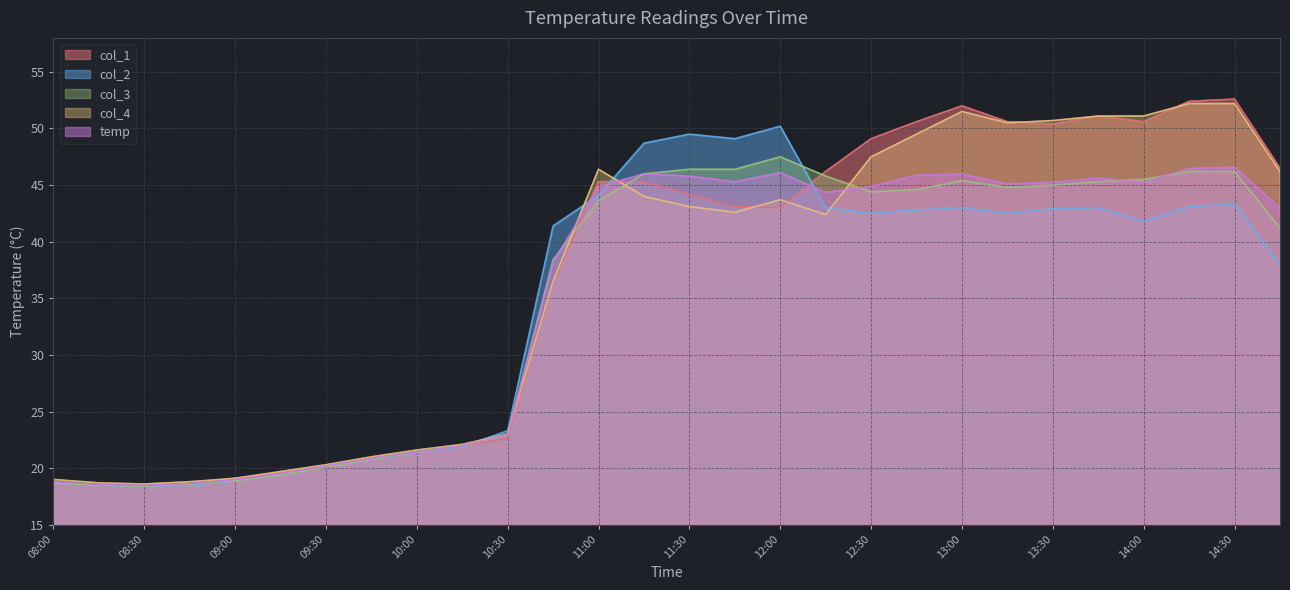

True or false: col_2 has more than 0 points higher than both neighbors.

True